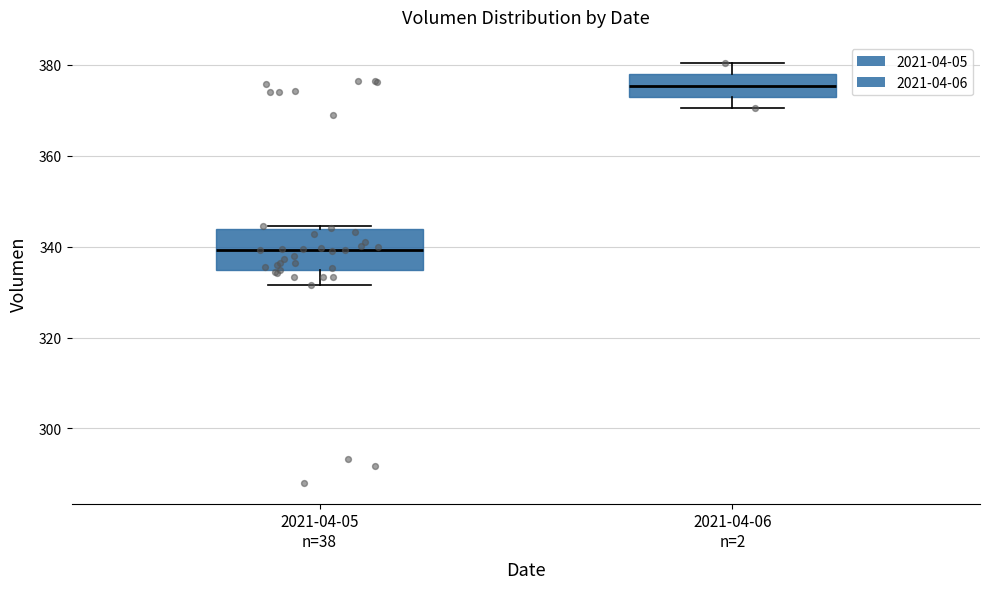

Which box is the tallest, from its lower edge to its upper edge?

2021-04-05 n=38